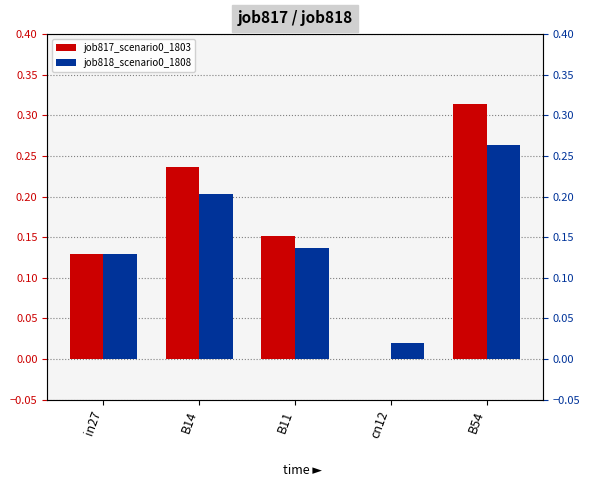

What is the difference between the maximum and minimum values in the job818_scenario0_1808 series?

0.2